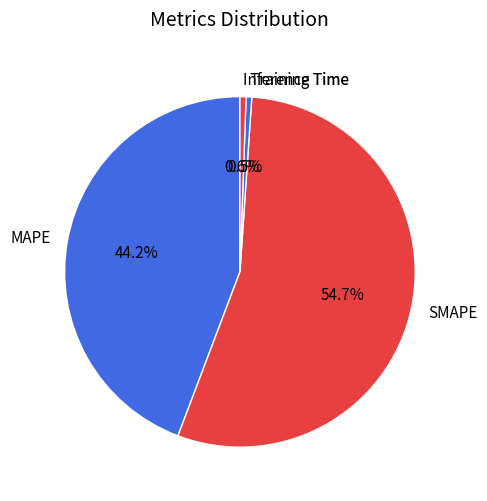

Combined, do Training Time and MAPE account for over 50%?

No